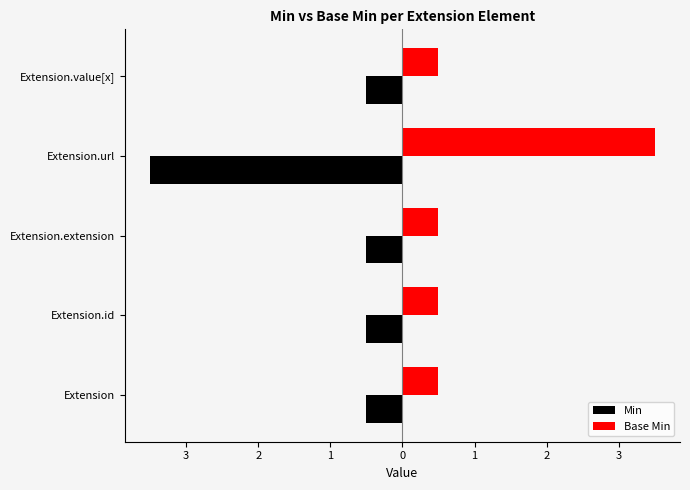

What is the average value of the Base Min series?

1.1